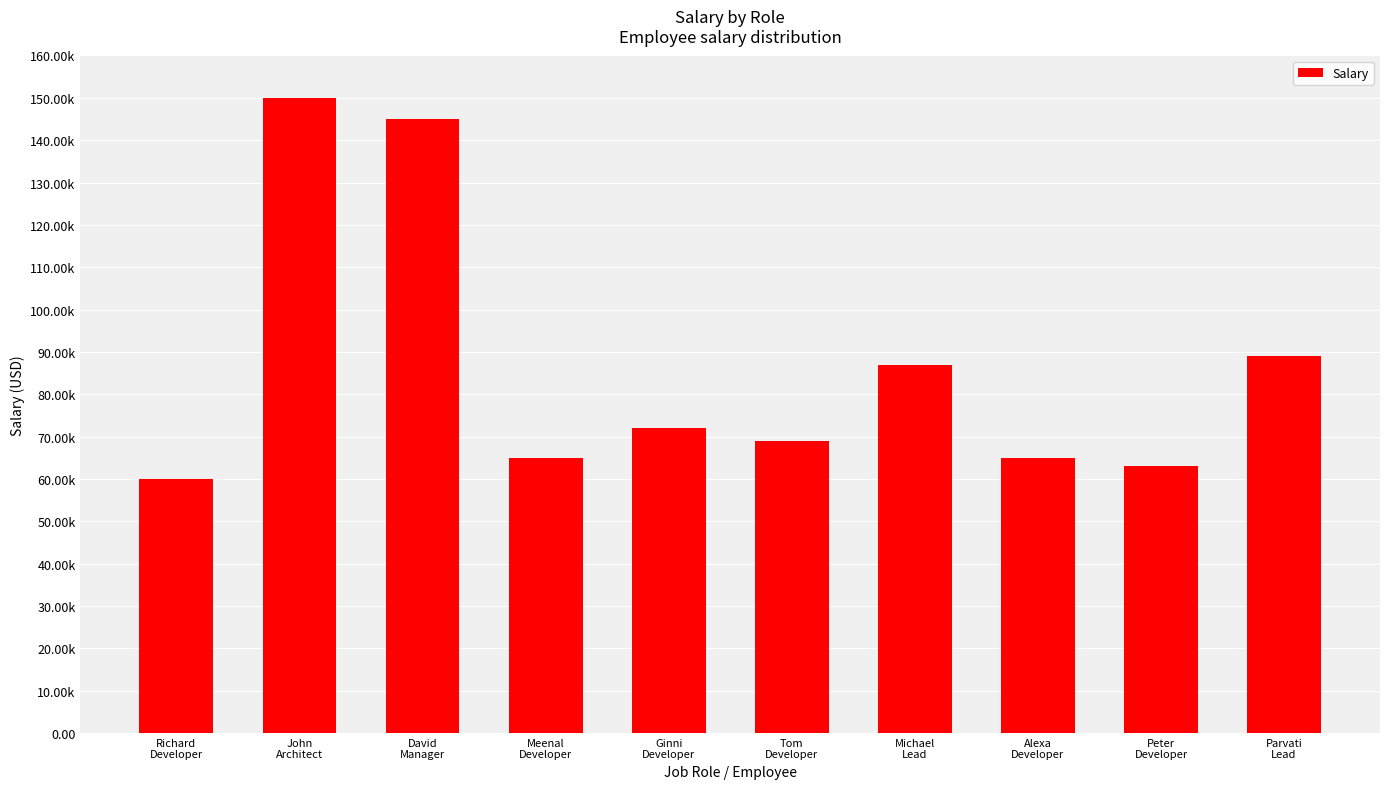

Are the bars horizontal?

No